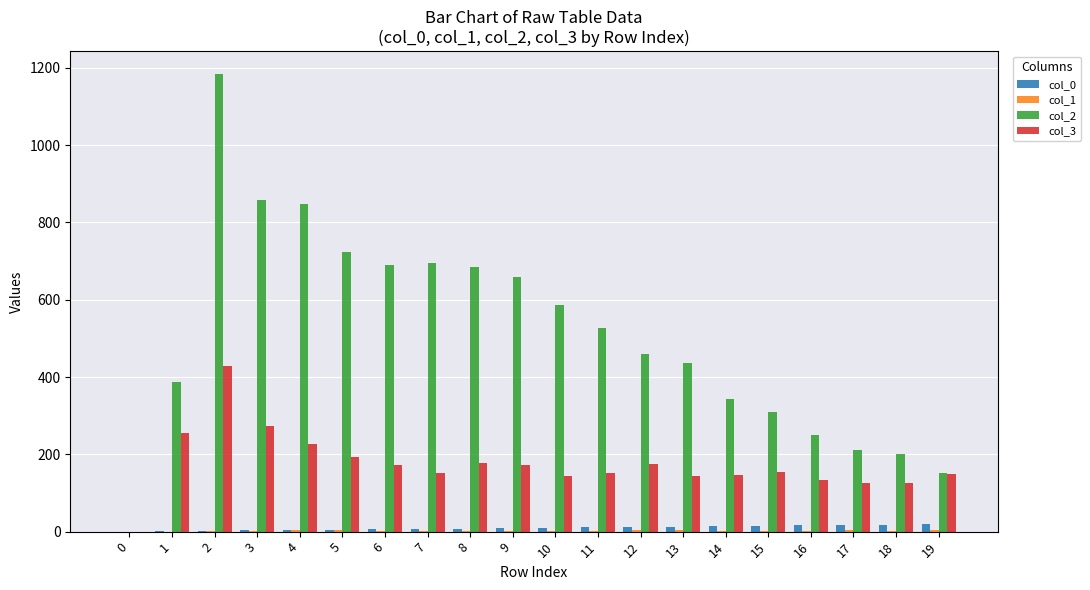

How many groups of bars are there?

20